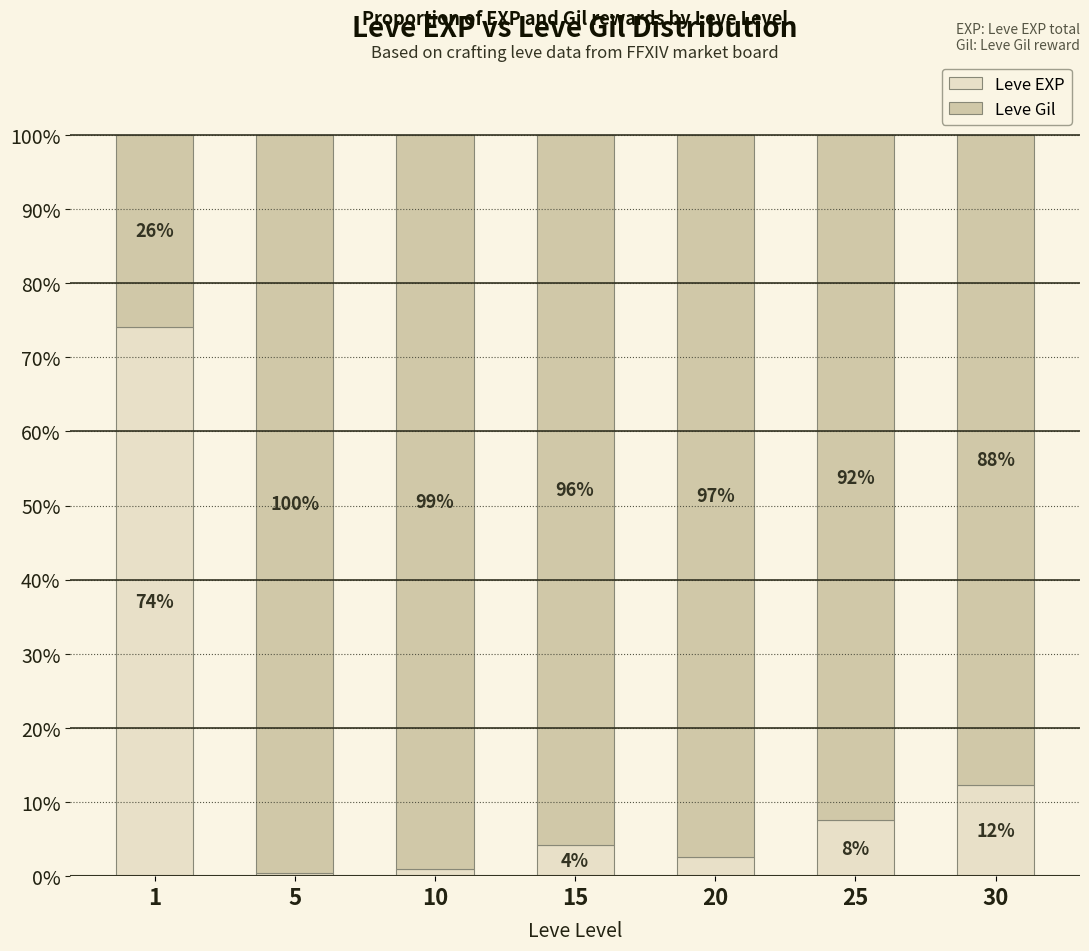

At which label does Leve EXP reach its minimum?

5